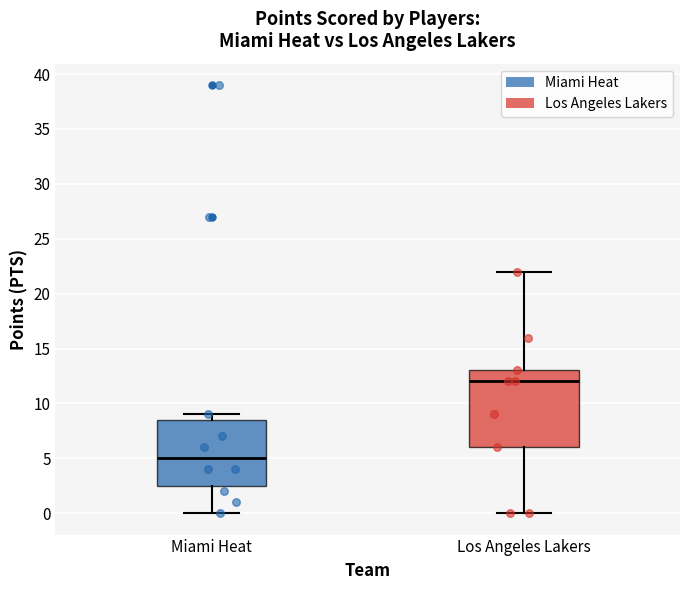

Where does the lower whisker of the box for Los Angeles Lakers end on the y-axis? The values are not printed on the chart, so give them approximately, as read against the axis.

0.0